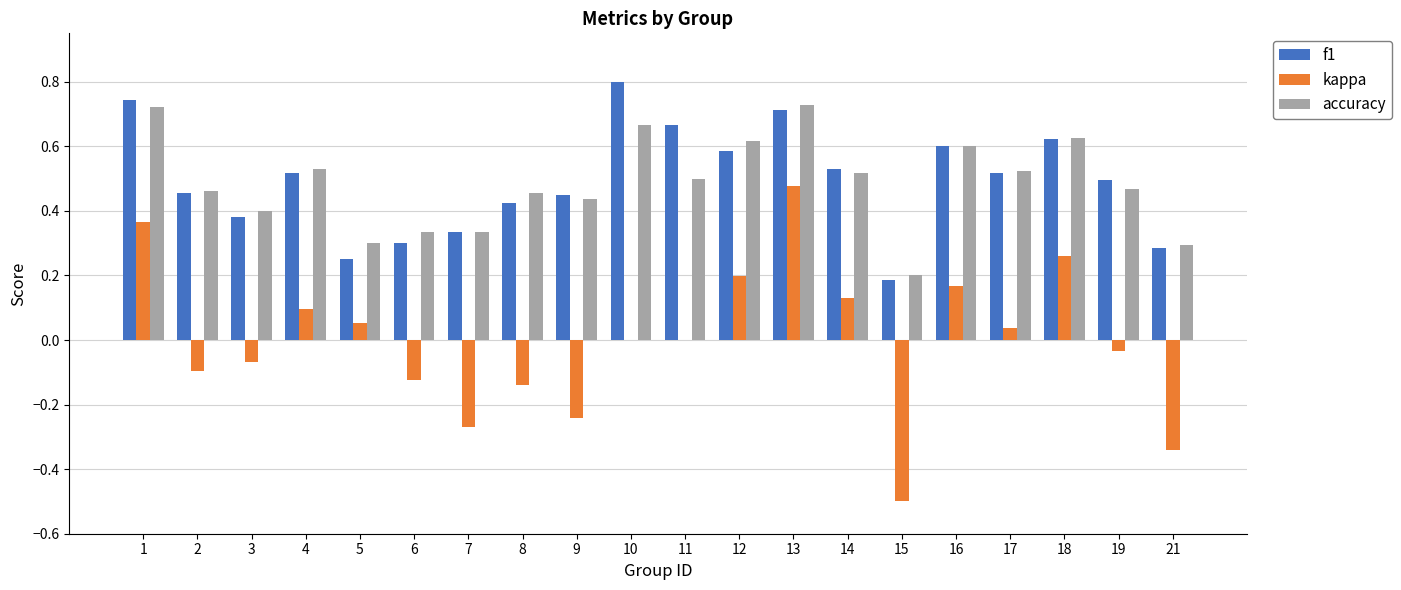

At which category does the chart reach its peak across all series?

10